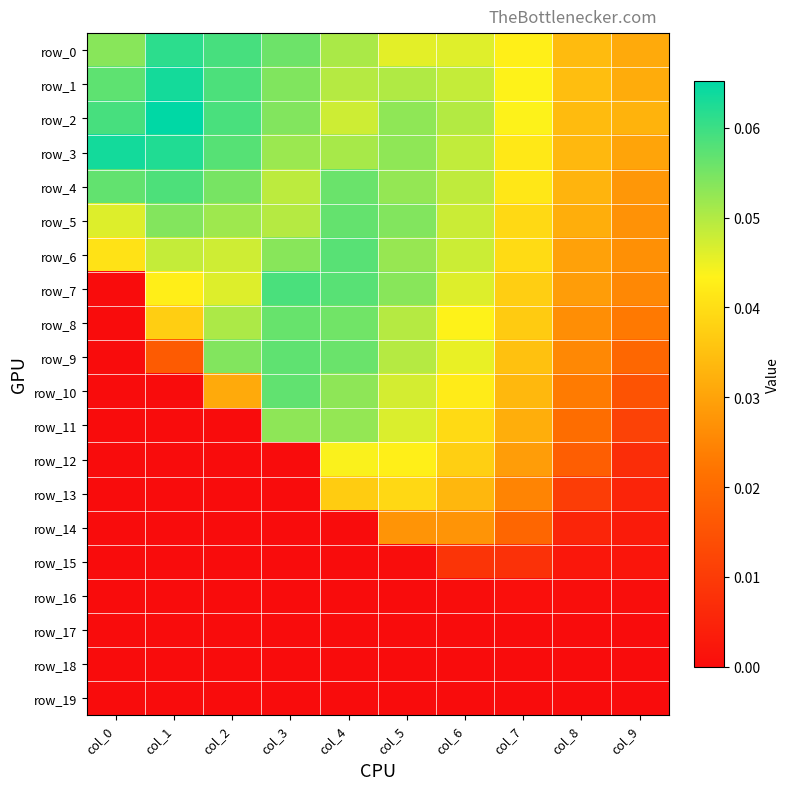

Is the value of row_11 at col_9 greater than the value of row_9 at col_4?

No